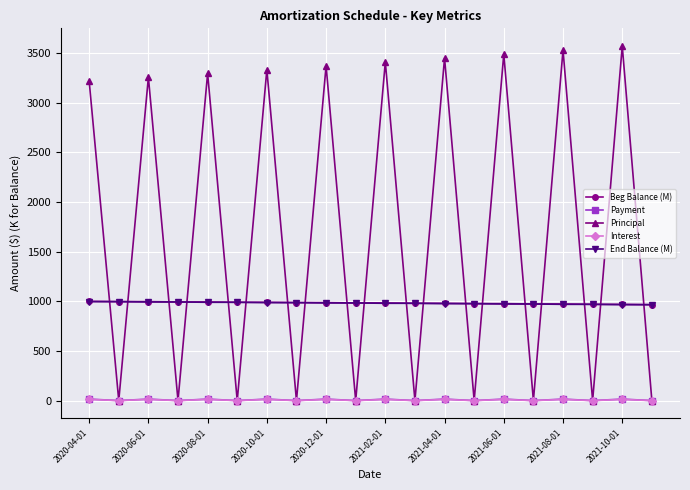

What is the lowest value of the Beg Balance (M) series?

966.0